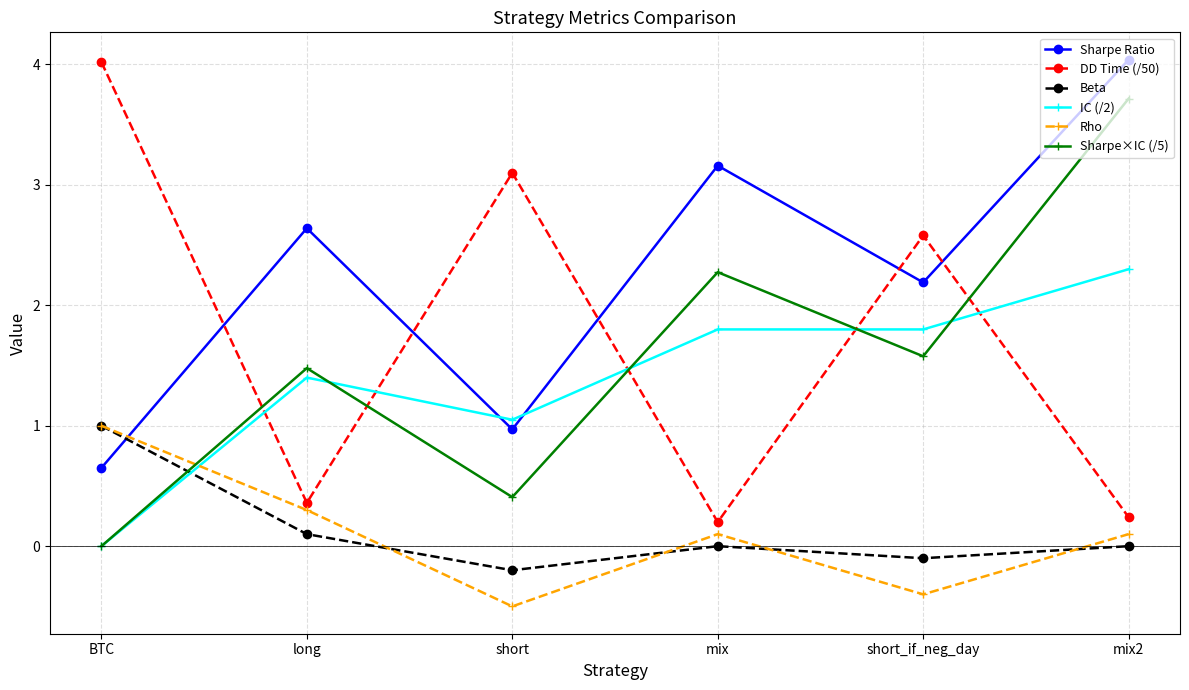

Is it true that IC (/2) equals 1.8 at short_if_neg_day?

True